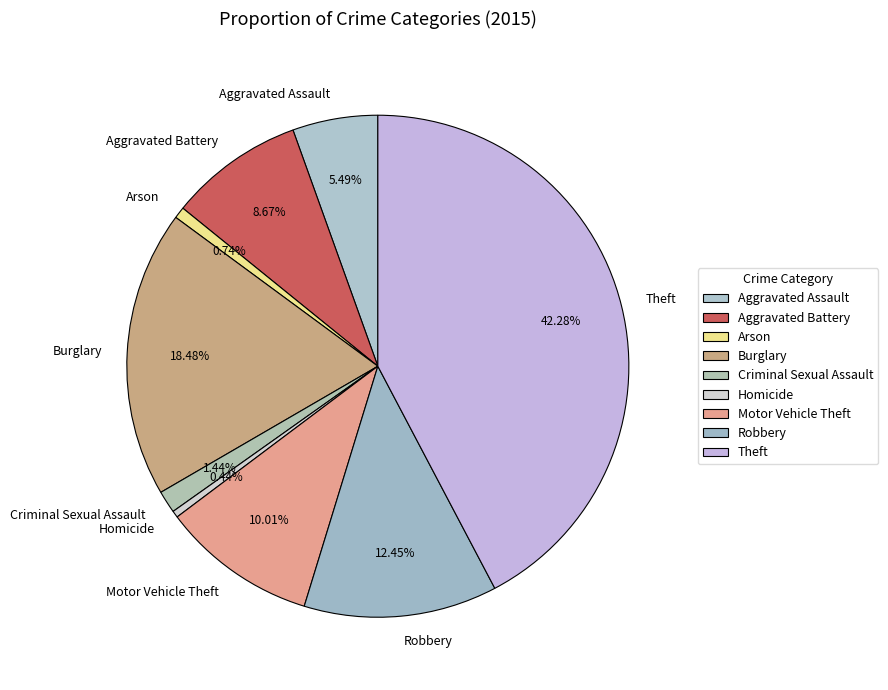

How many segments does this pie chart have?

9